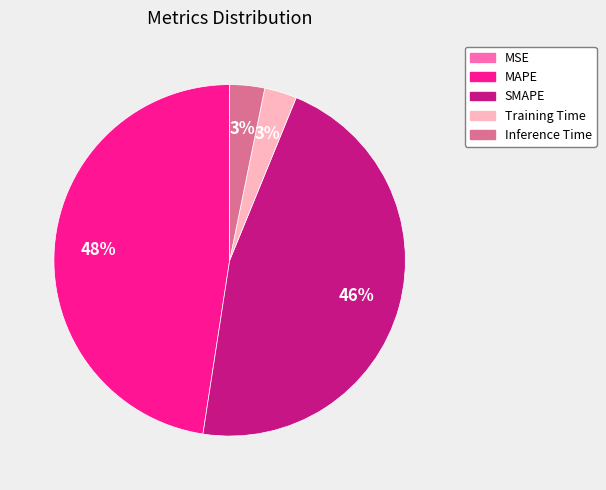

What percentage is the MAPE slice, to the nearest percent?

48%